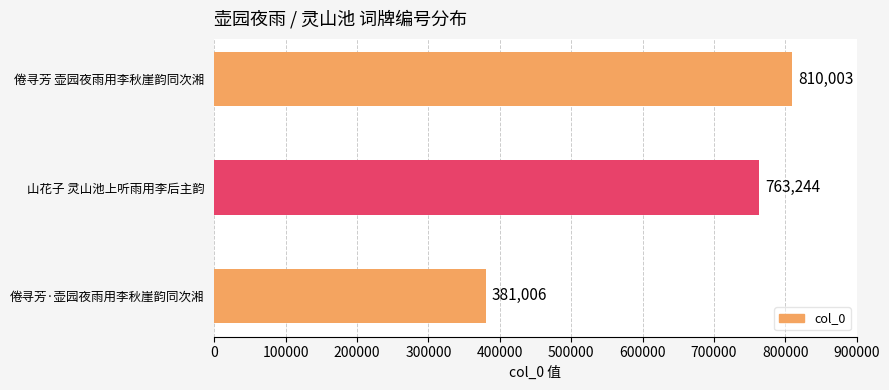

At which category does the chart reach its peak across all series?

倦寻芳 壶园夜雨用李秋崖韵同次湘